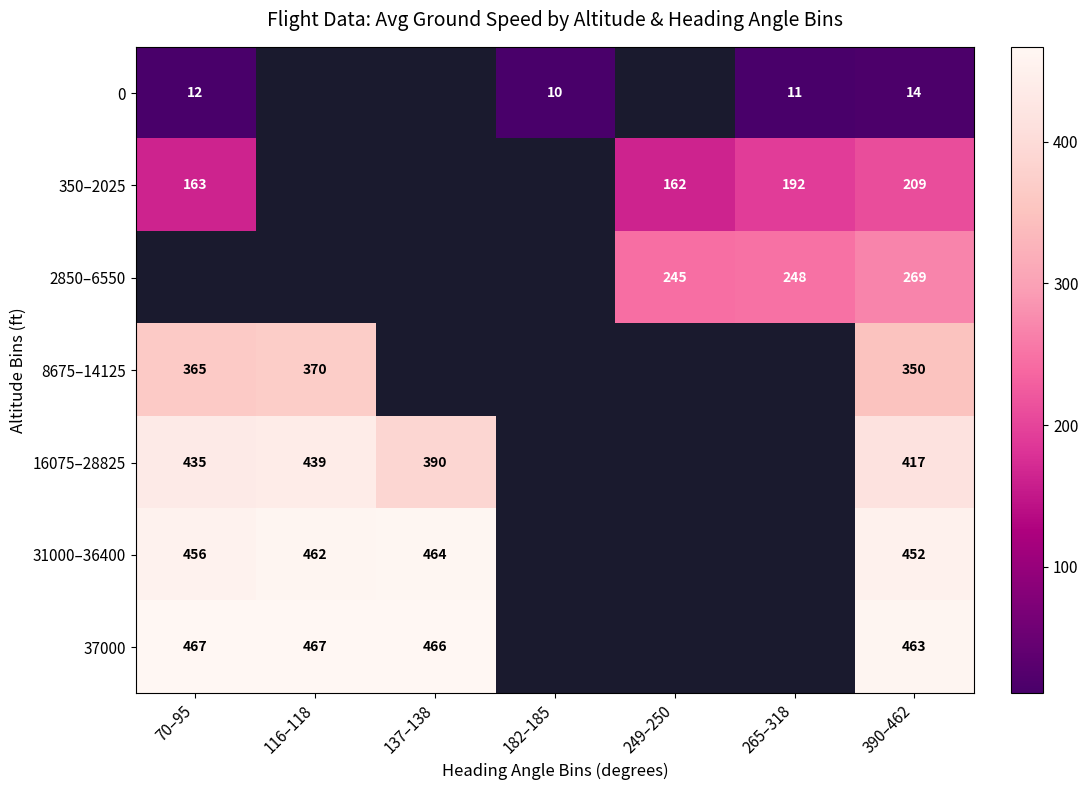

Count the number of categories in the chart.

7